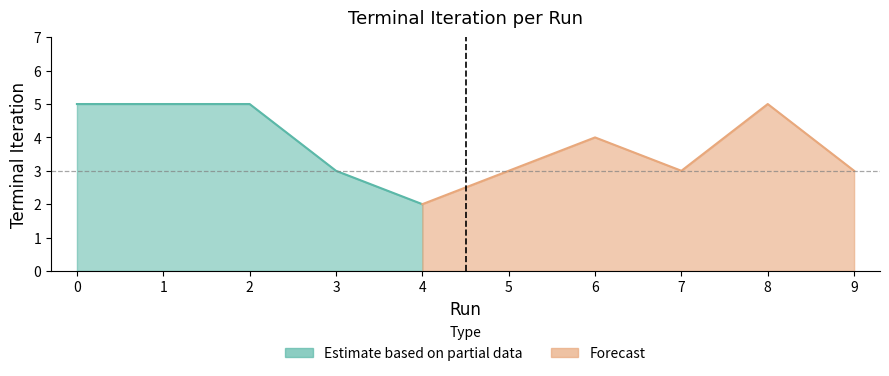

Reading left to right, list all the values displayed in this chart.

0=5	1=5	2=5	3=3	4=2	5=3	6=4	7=3	8=5	9=3